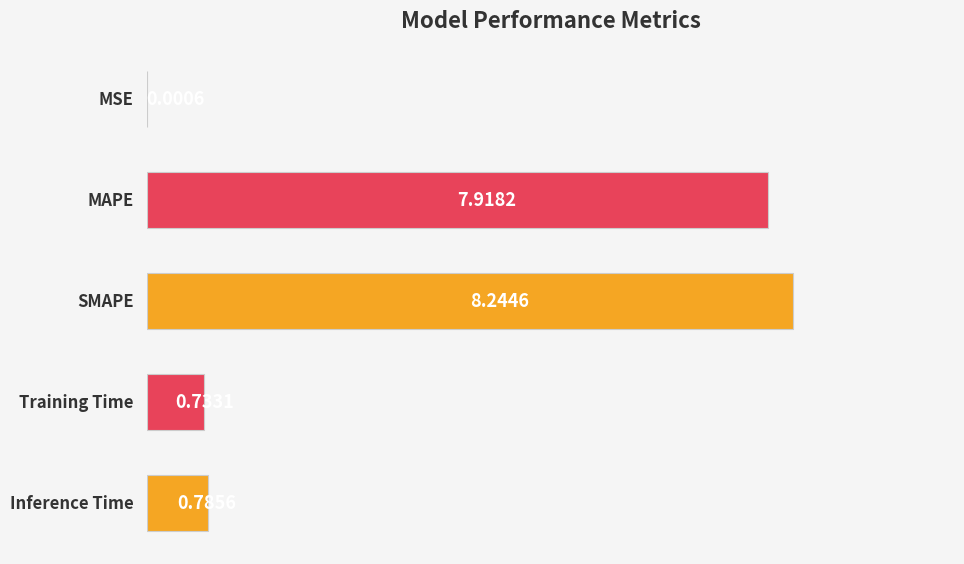

What is the sum of all values?

17.7